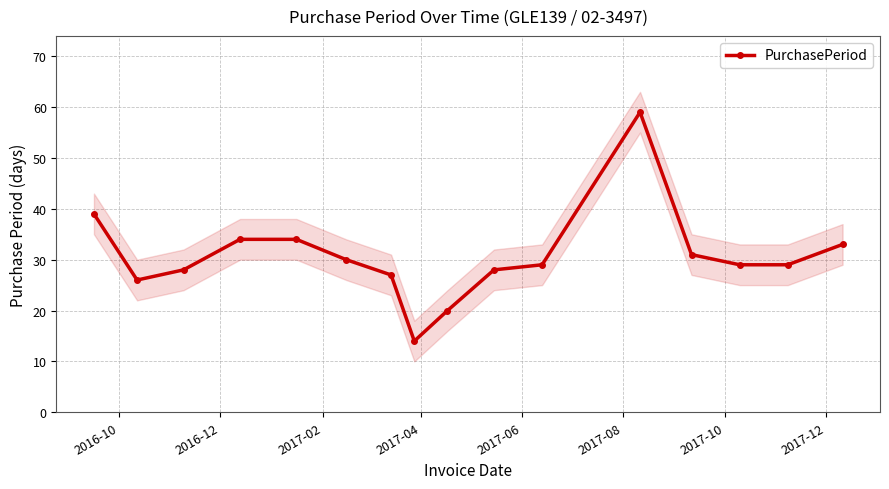

What is the minimum value for PurchasePeriod?

14